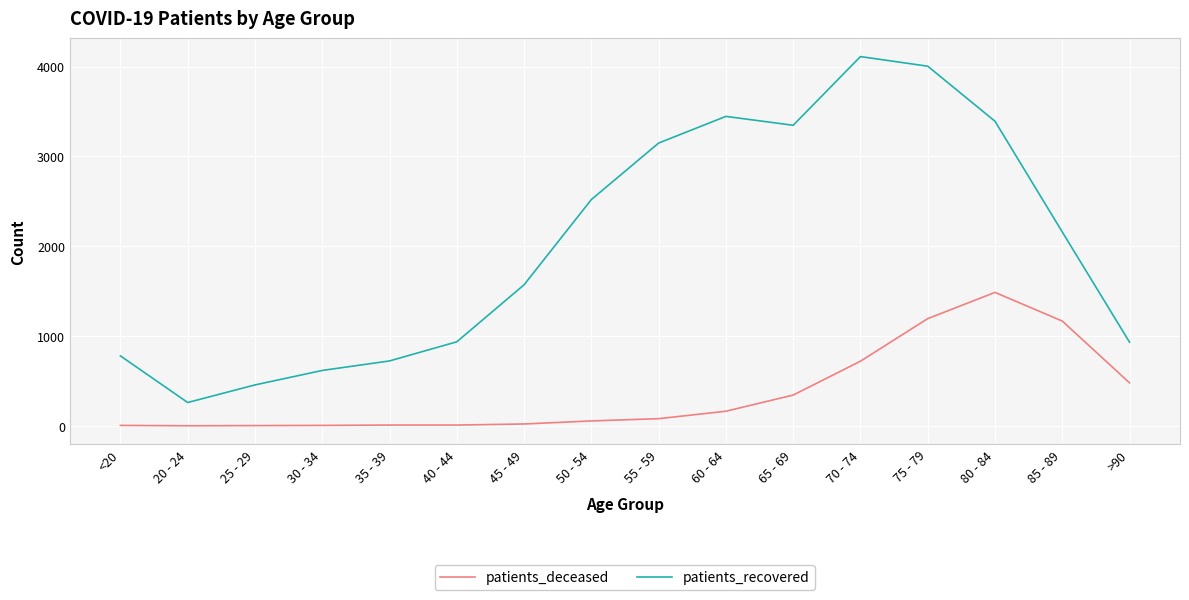

What is the minimum value for patients_recovered?

259